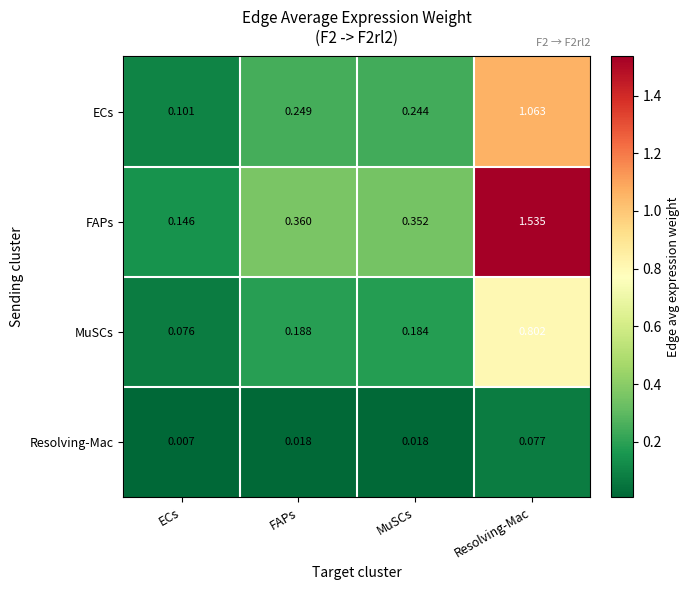

Between FAPs and Resolving-Mac, which series saw the biggest shift?

FAPs